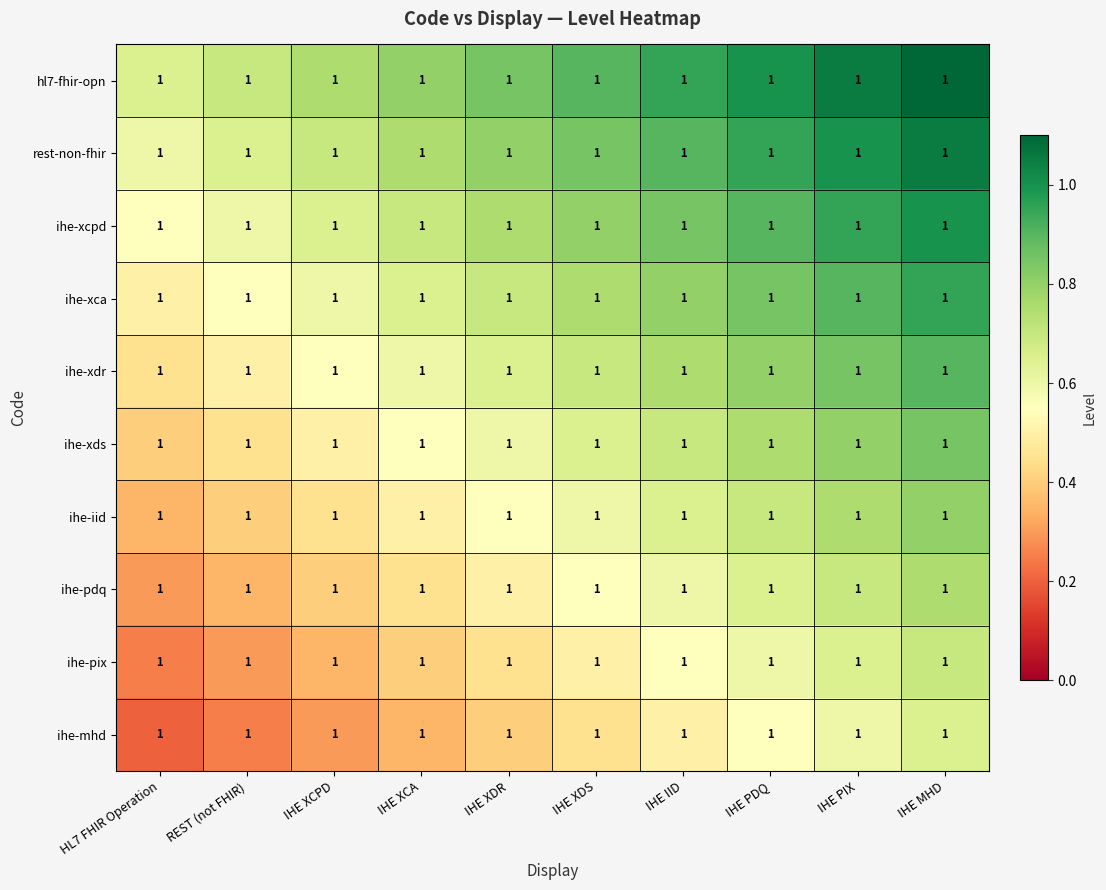

What value does the ihe-pdq series have at IHE XDS?

0.6